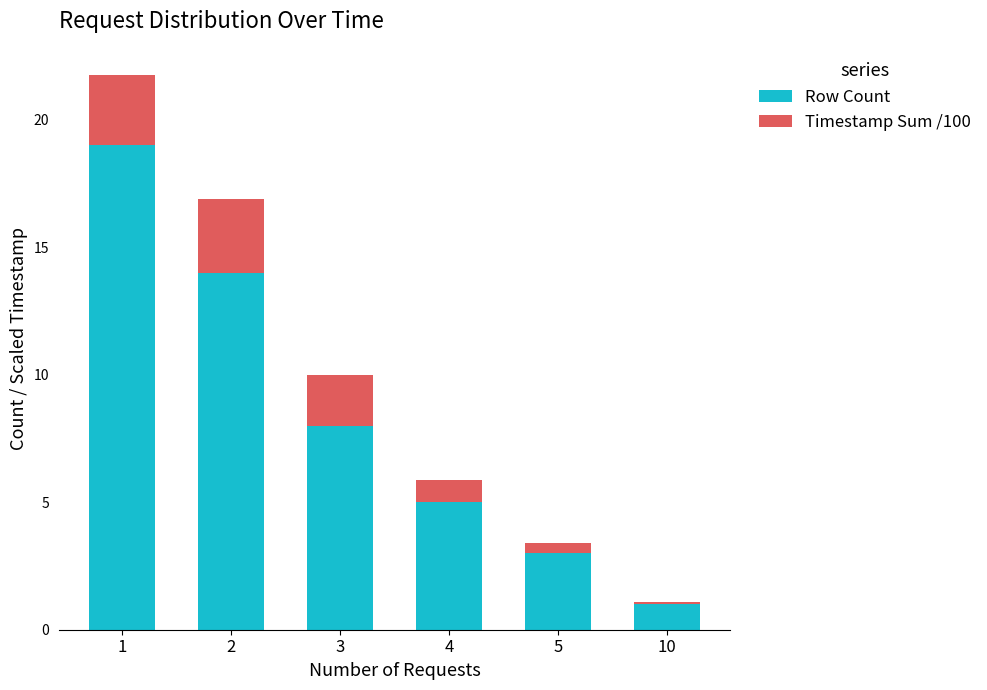

Is it true that Row Count equals 8.0 at 3?

True